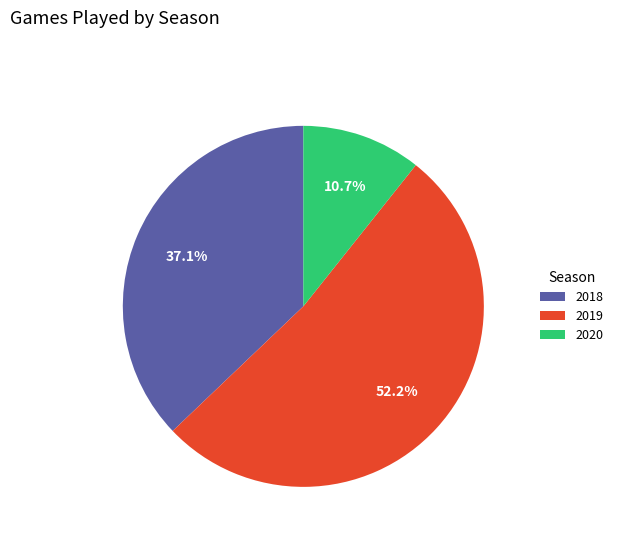

Which slice is the smallest?

2020